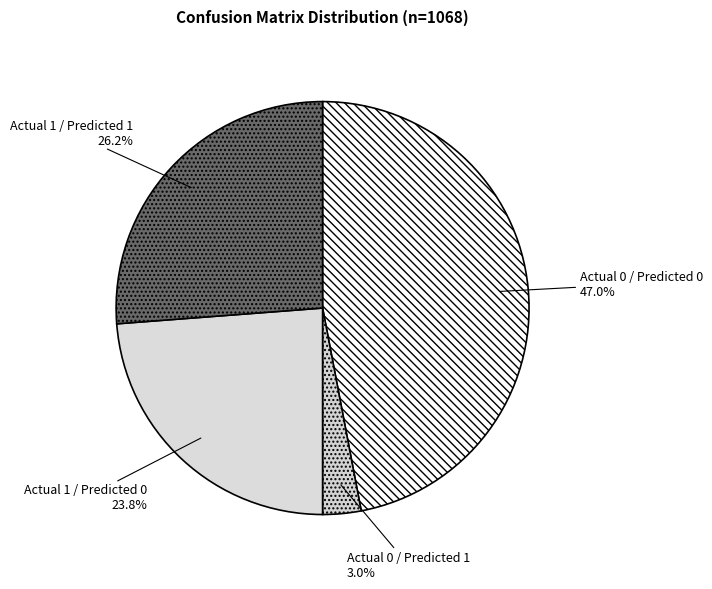

What is the ratio of the value at Actual 0 / Predicted 0 to the value at Actual 1 / Predicted 1?

1.8